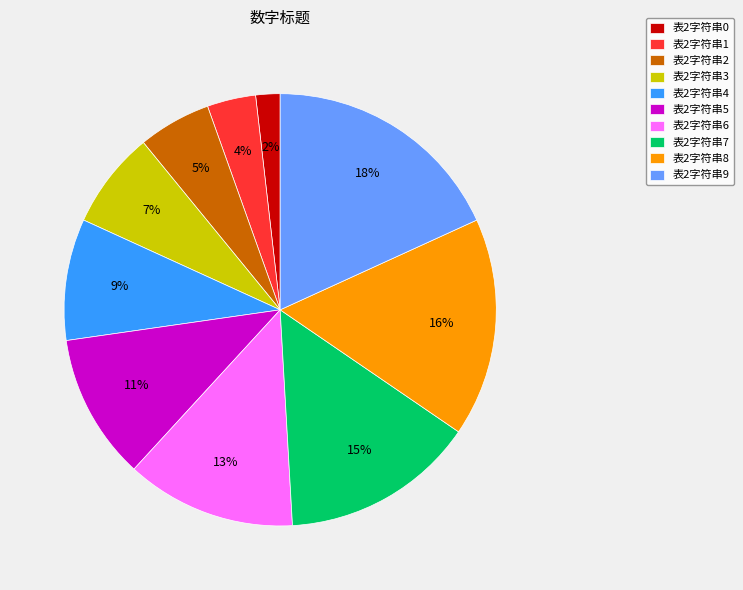

Which has a higher value, 表2字符串2 or 表2字符串5?

表2字符串5